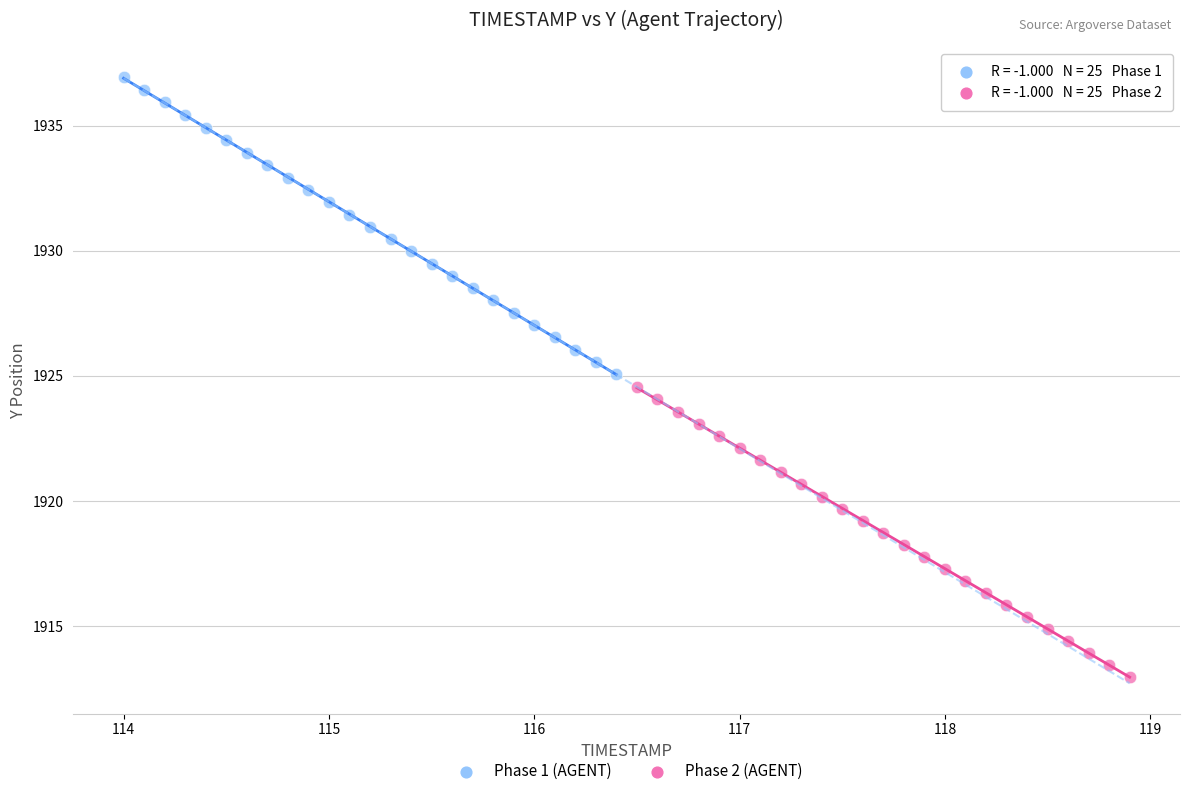

Which series contains the lowest Y value?

Phase 2 (AGENT)